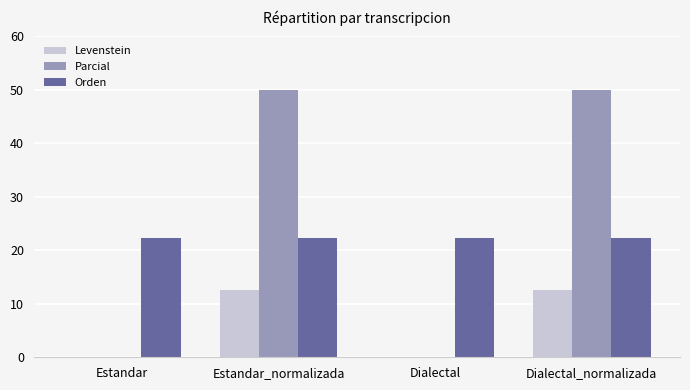

Is it true that Levenstein equals 21.7 at Estandar_normalizada?

False